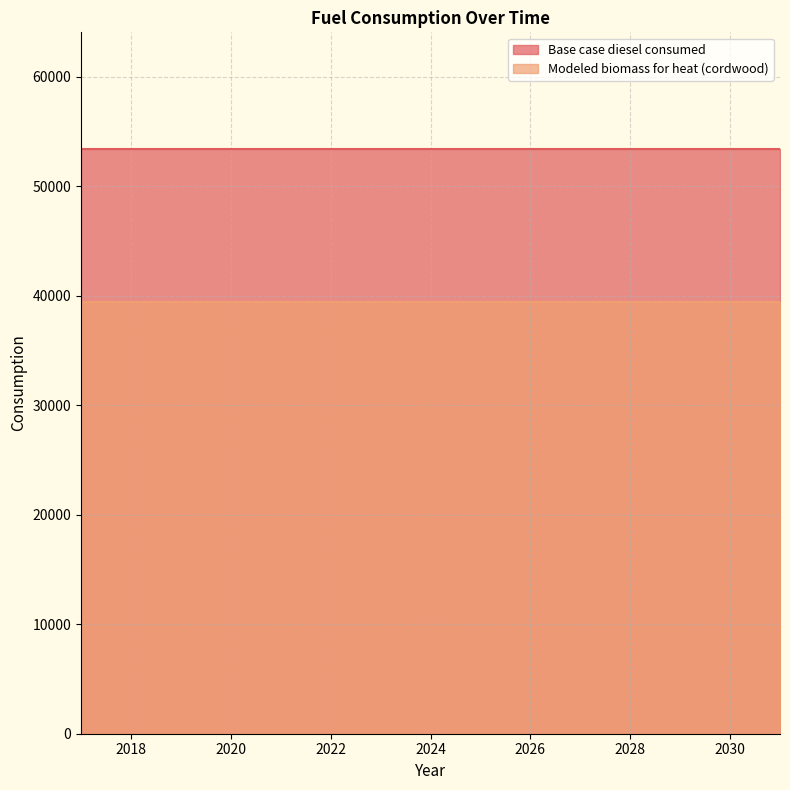

True or false: Modeled biomass for heat (cordwood) and Base case diesel consumed cross at least once.

False